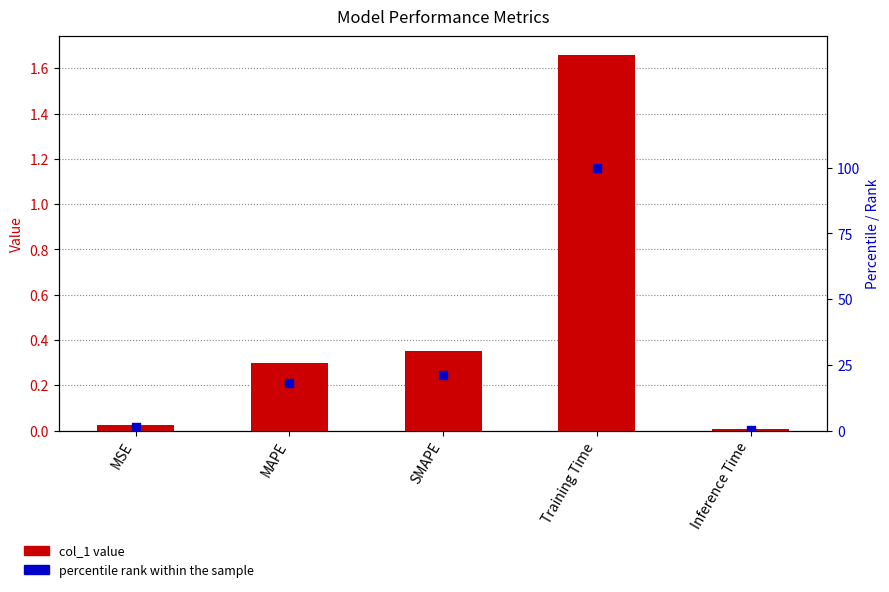

What is the total value across all series at Inference Time?

0.4